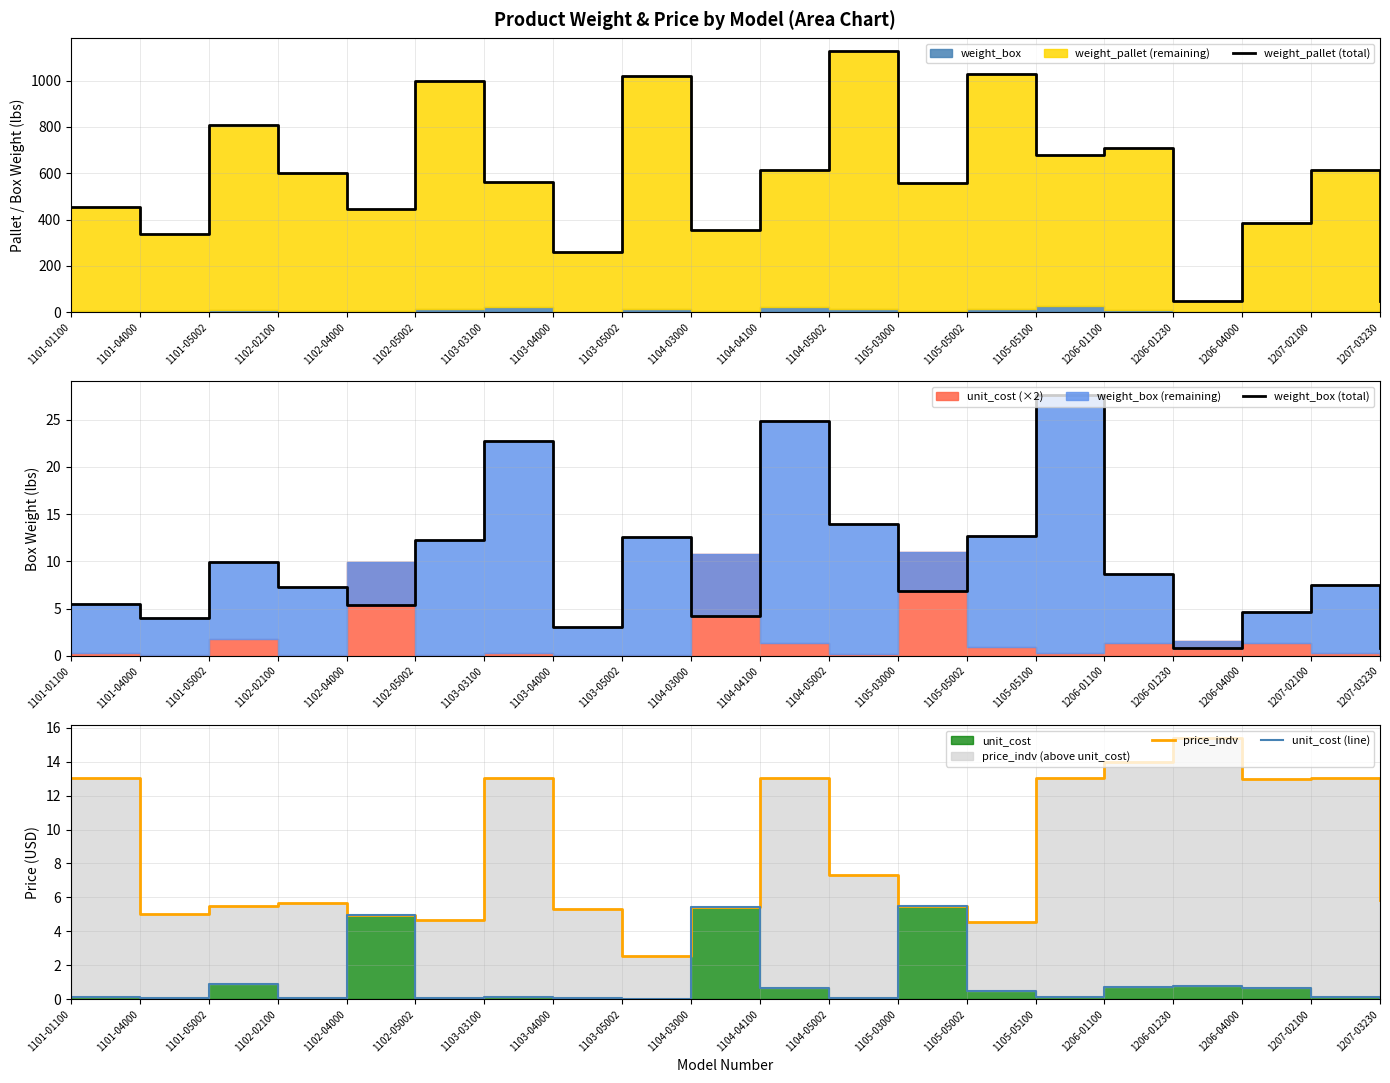

At which category is the sum across all series the highest?

1104-05002